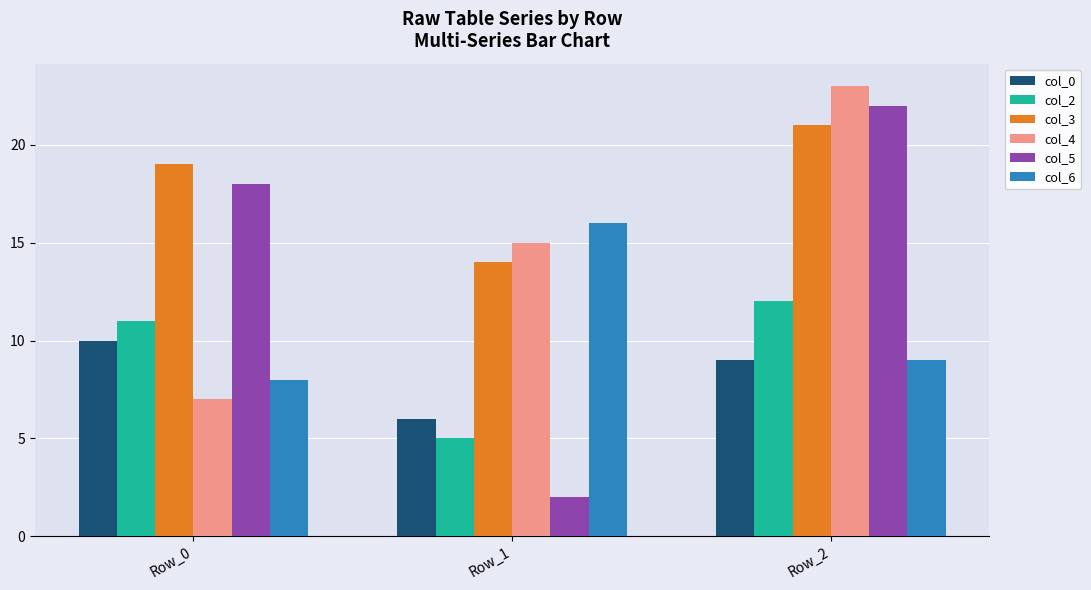

The col_3 series shows 21 at Row_2. True or false?

True